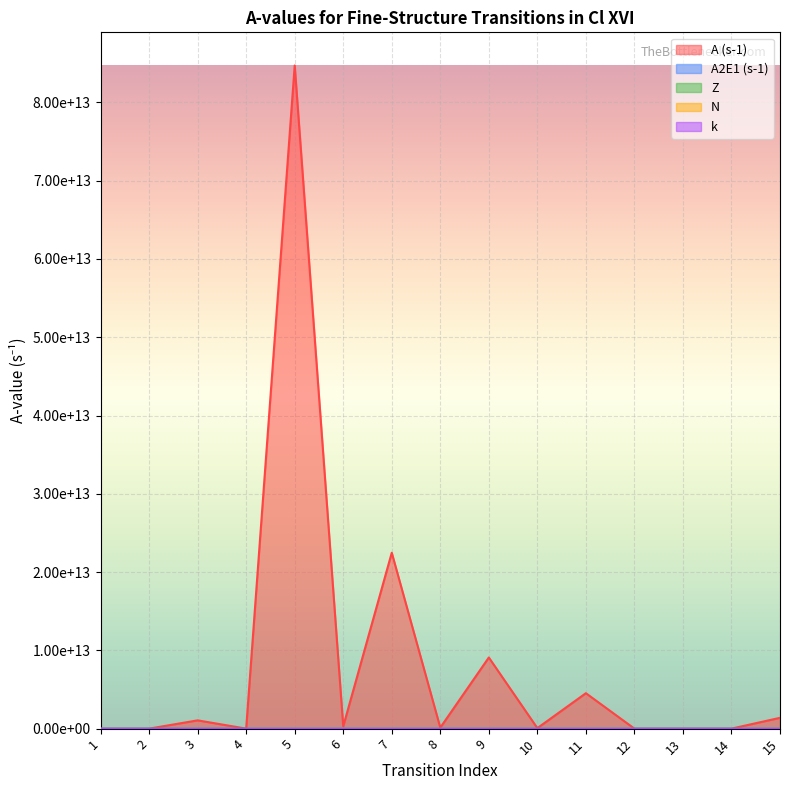

True or false: A2E1 (s-1) has a value of 139132158 at 5.

False